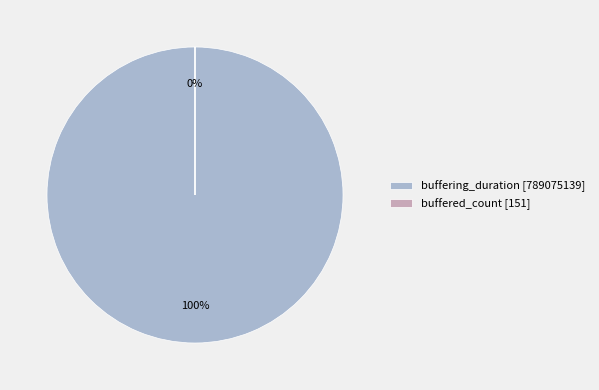

Rank the categories by value from lowest to highest.

buffered_count, buffering_duration